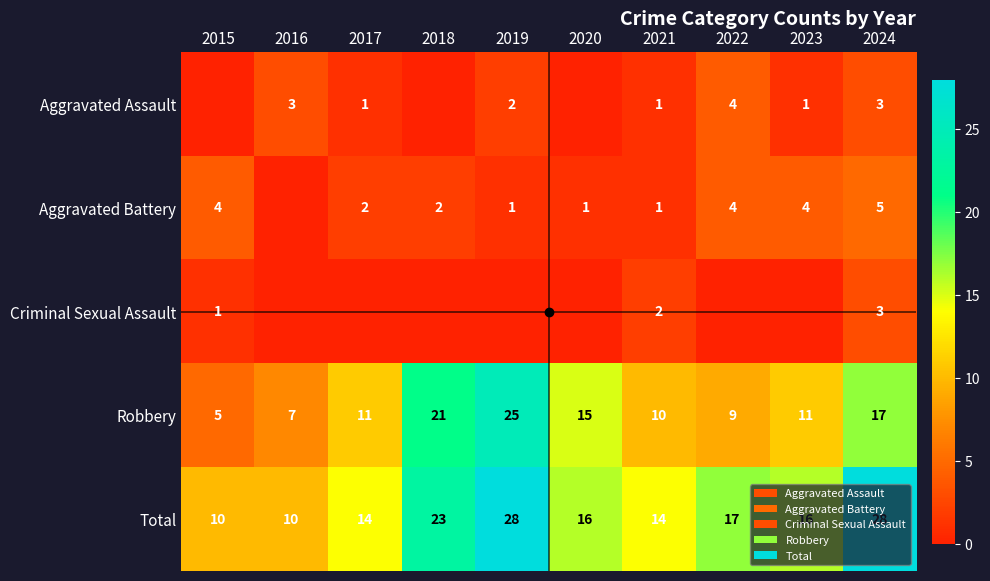

What is the approximate value of Total at 2020?

16